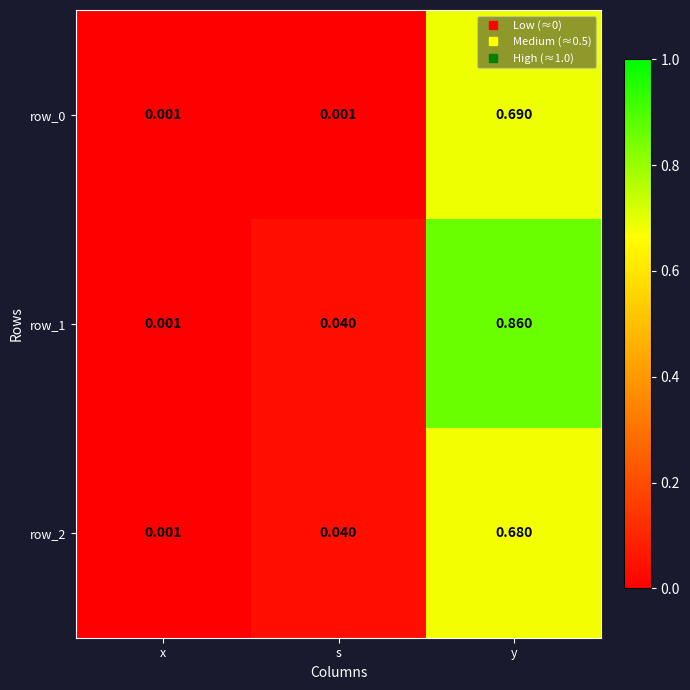

At how many categories does at least one series exceed 0?

3